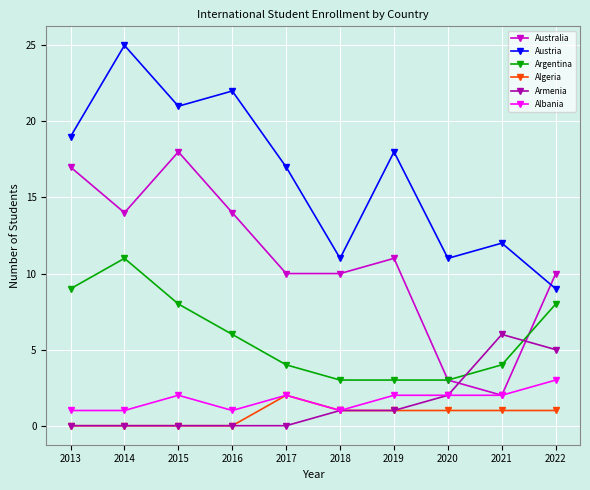

True or false: Albania and Austria cross at least once.

False